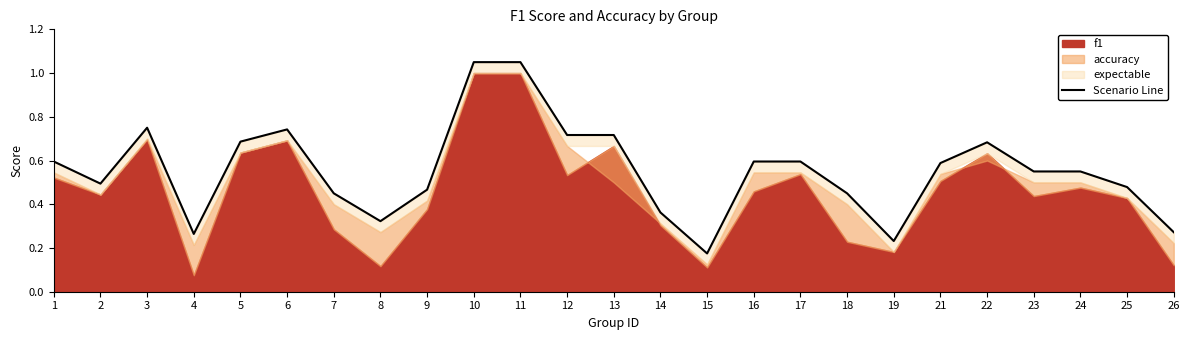

What is the difference between the values at 6 and 25?

0.3